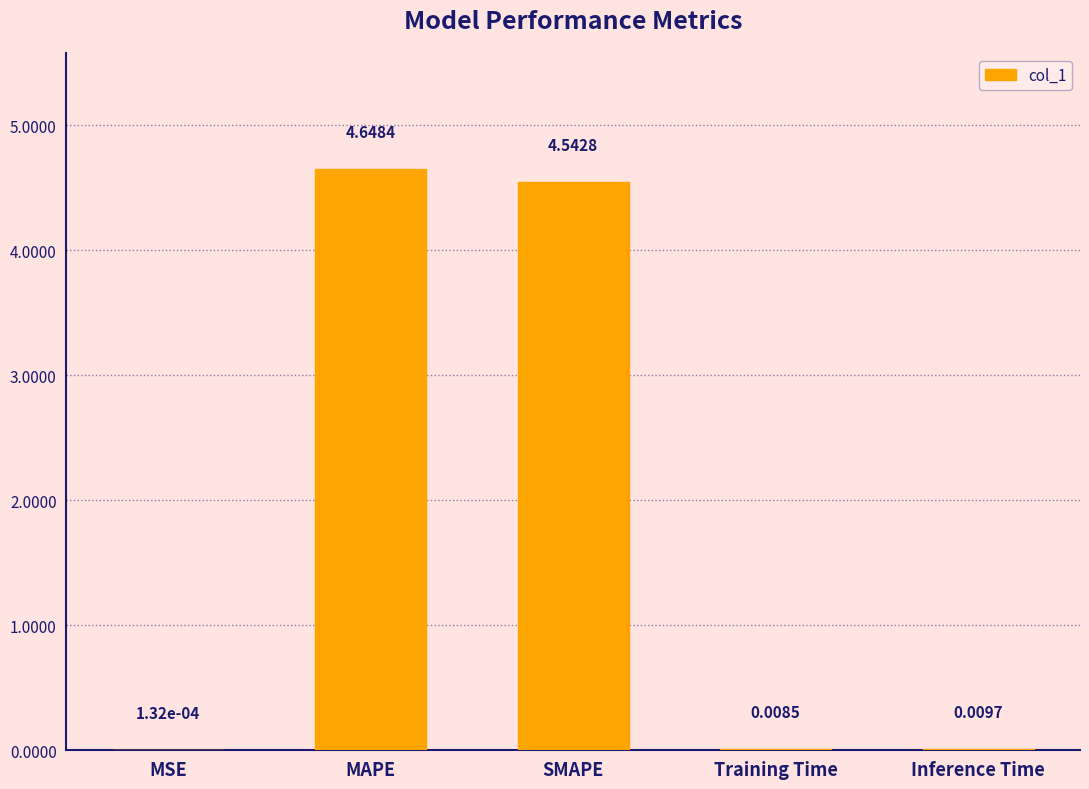

Which has a higher value, MAPE or Training Time?

MAPE